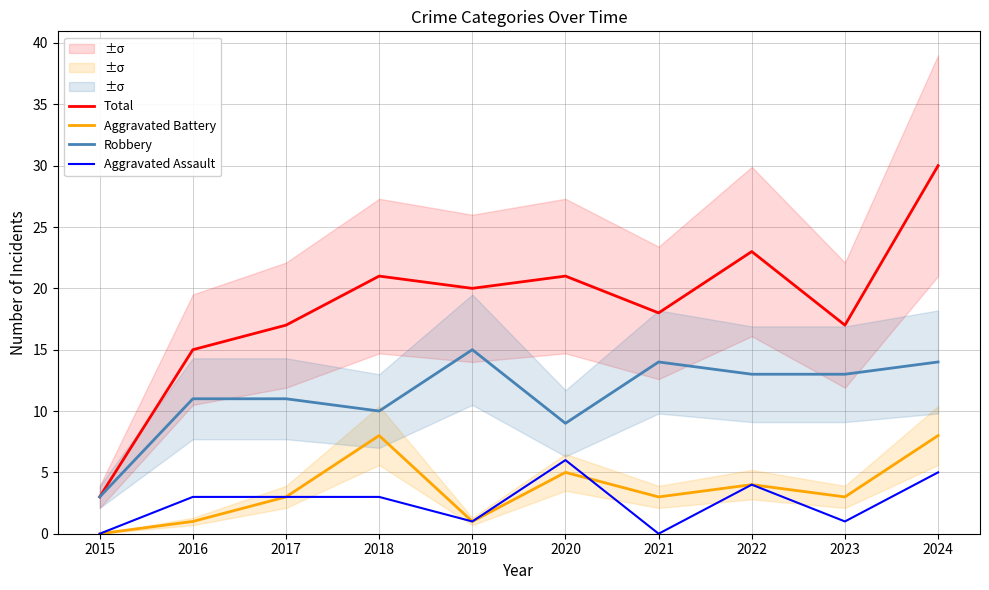

Reading left to right, transcribe all the data shown in this chart.

Total: 3	15	17	21	20	21	18	23	17	30
Aggravated Battery: 0	1	3	8	1	5	3	4	3	8
Robbery: 3	11	11	10	15	9	14	13	13	14
Aggravated Assault: 0	3	3	3	1	6	0	4	1	5